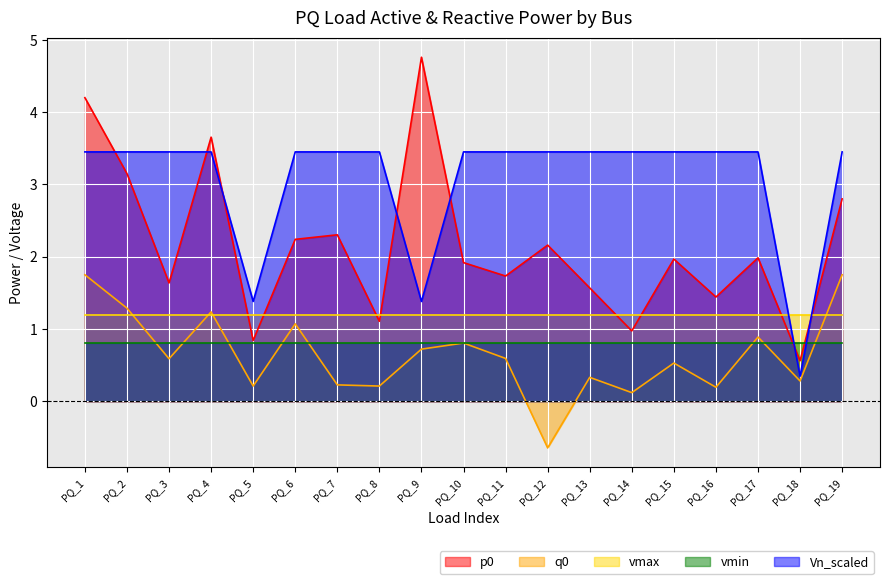

What is the highest value of the p0 series?

4.8